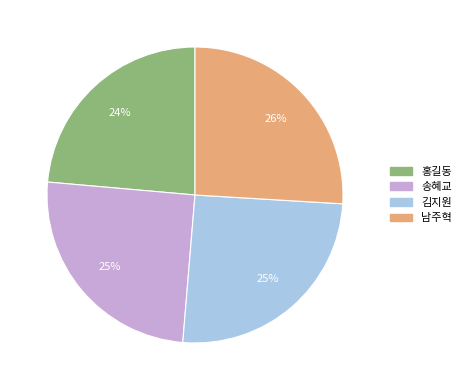

Is it true that 홍길동 is 24% of the pie?

True